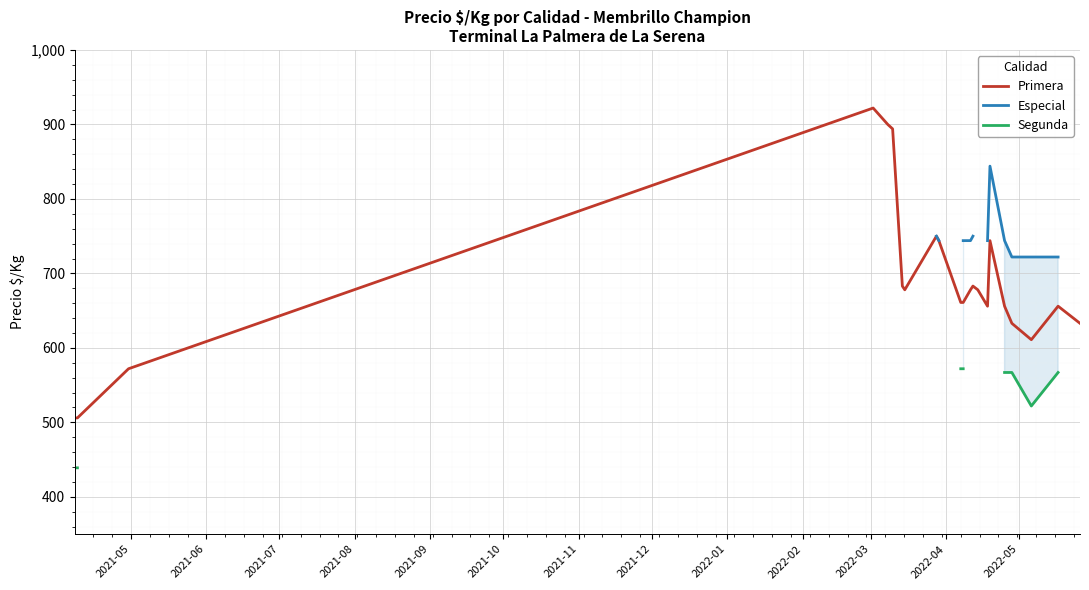

True or false: Segunda has more than 0 points higher than both neighbors.

False